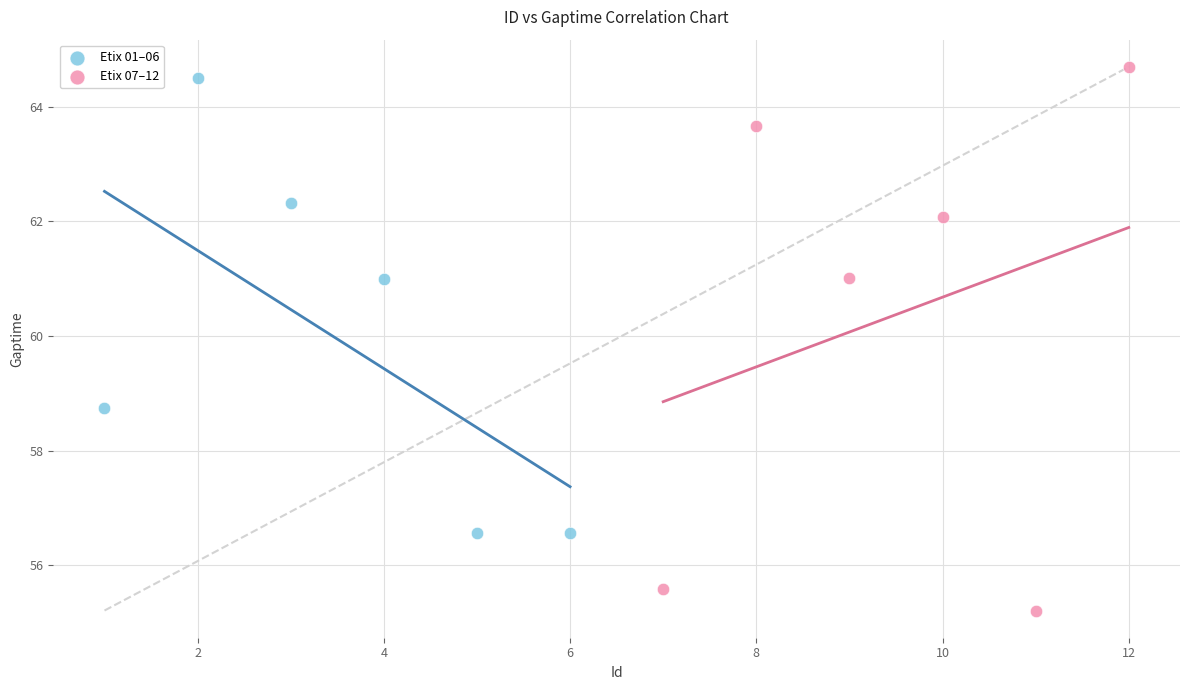

Which series reaches the minimum Y coordinate?

Etix 07–12